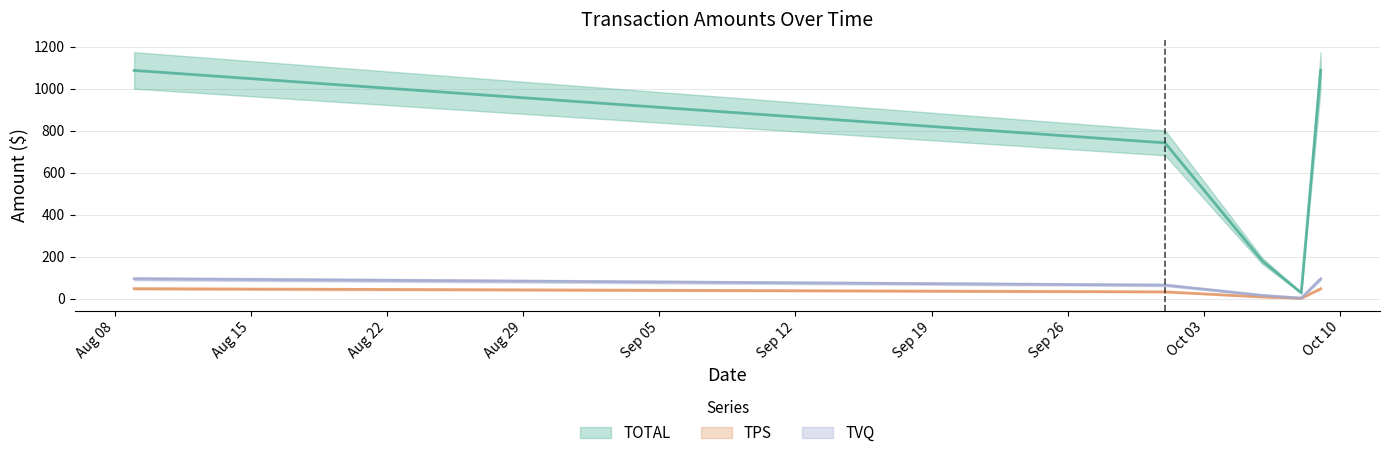

Is it true that TOTAL equals 46.3 at 2024-10-08?

False